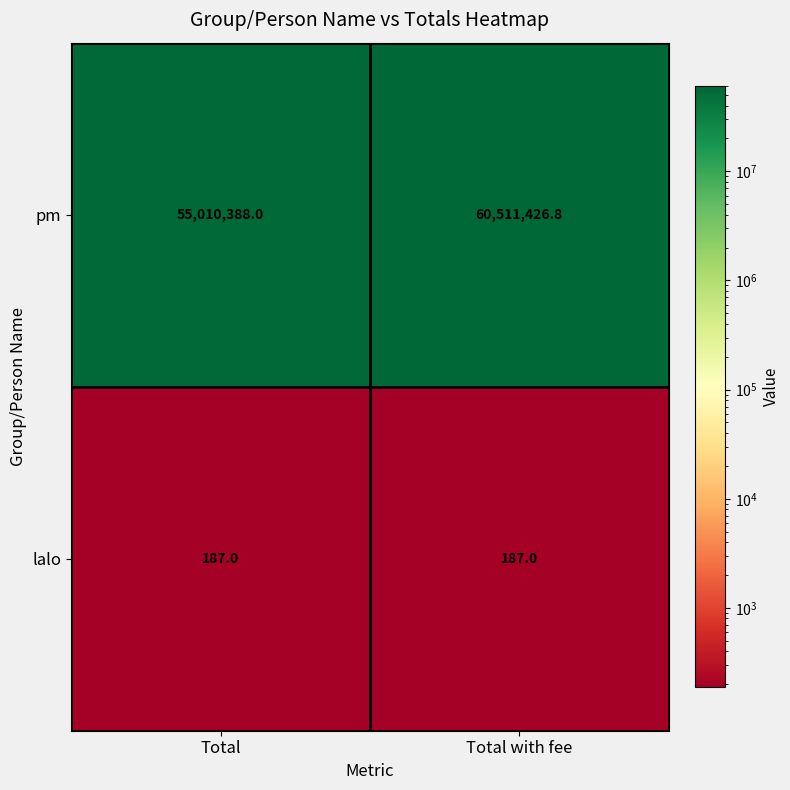

At Total, list the series in order from smallest to largest.

lalo, pm